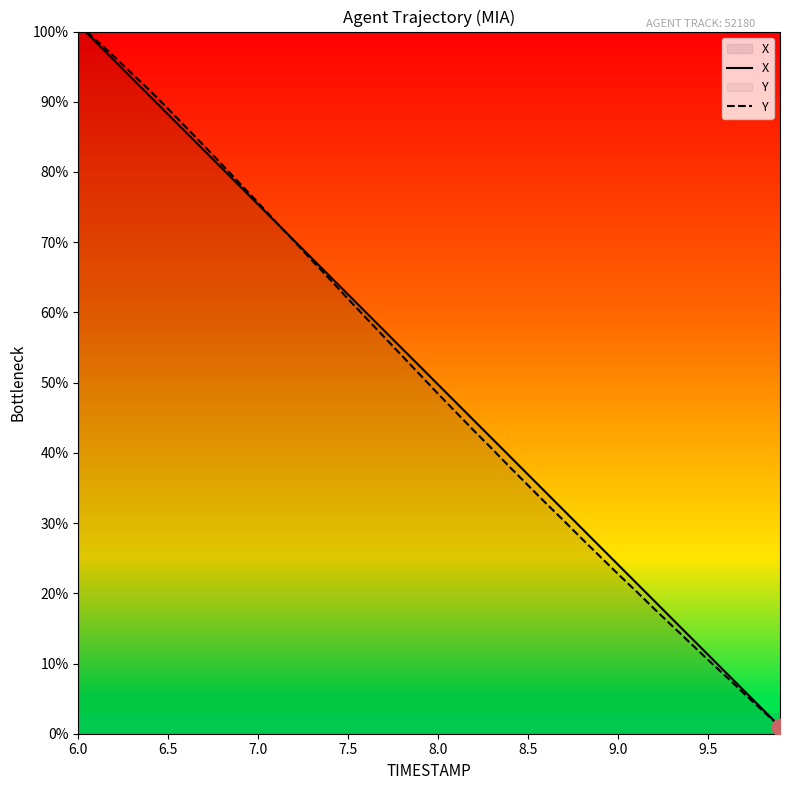

Which category has the highest value across all series?

6.0